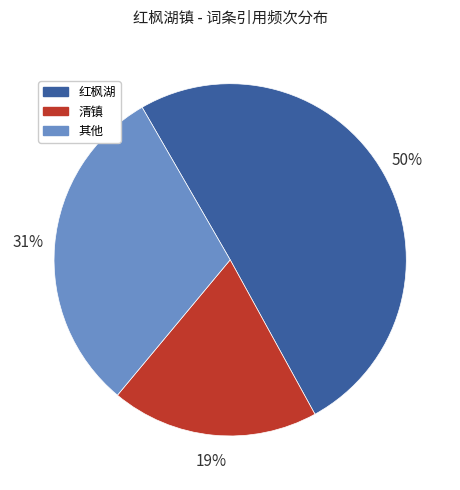

To the nearest percent, what is the difference between the largest and smallest slice percentages?

31%